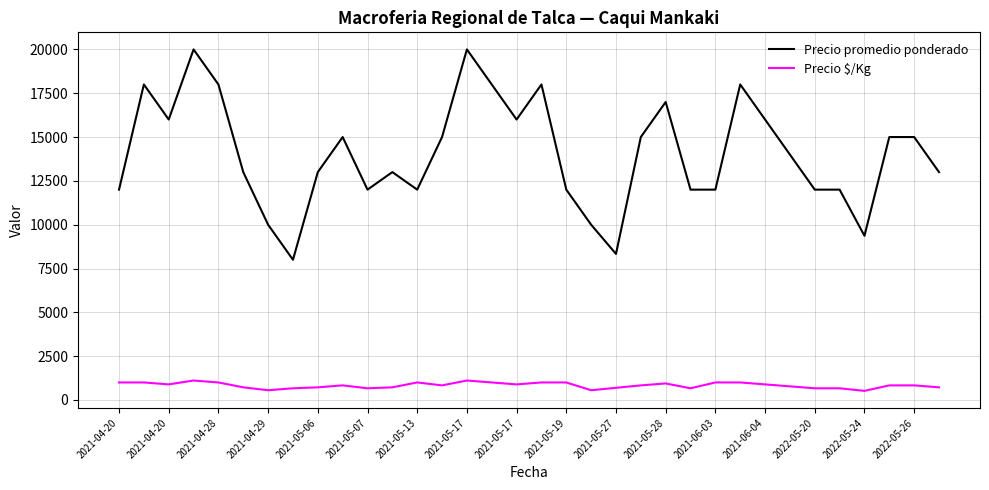

Which series has the largest total across all categories?

Precio promedio ponderado